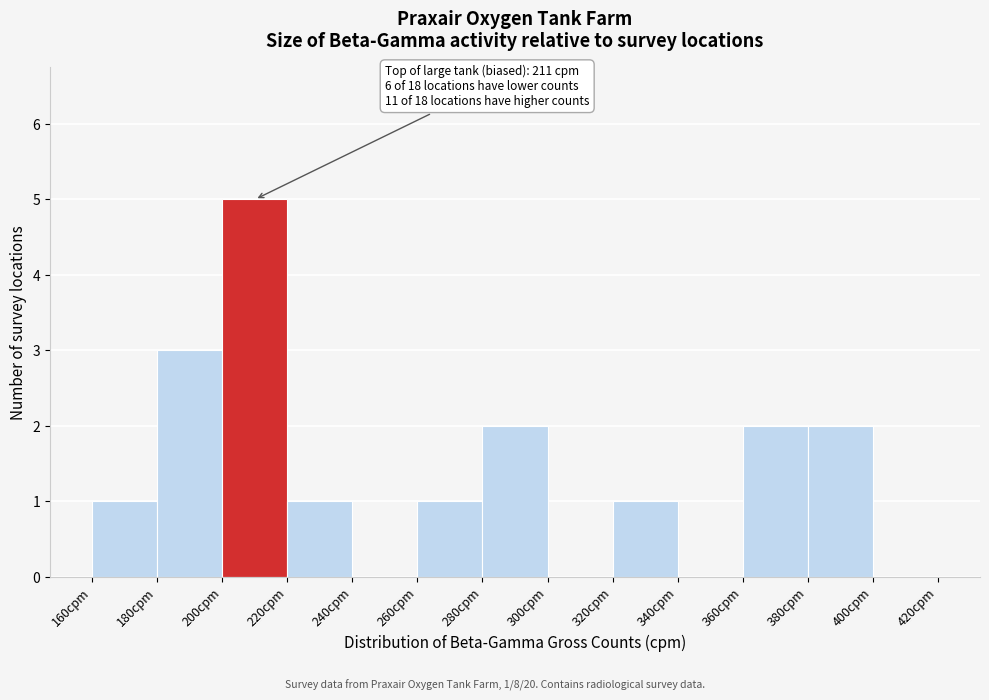

Which range on the x-axis has the tallest bar?

200 to 220